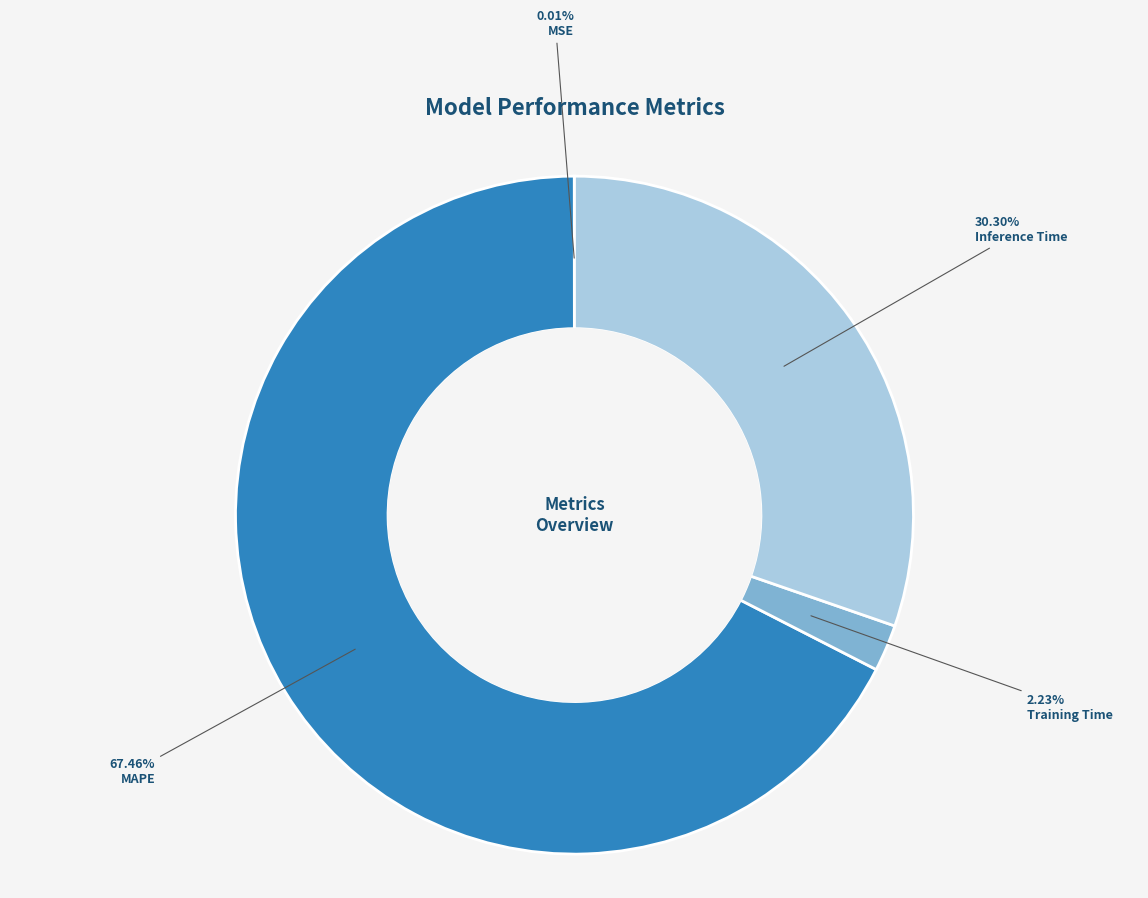

Does Inference Time represent more than half of the total?

No